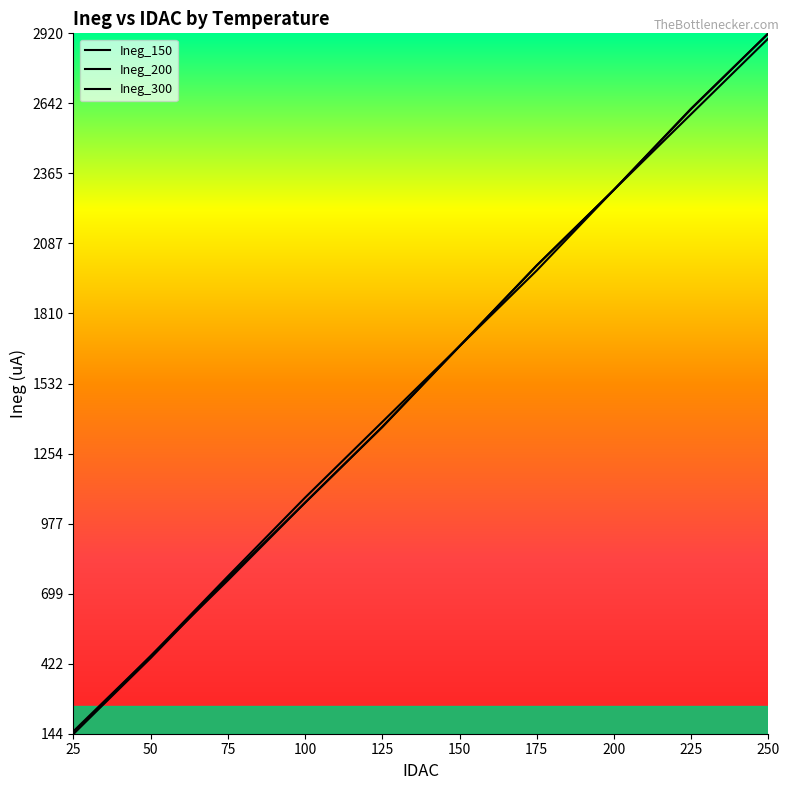

The value of Ineg_200 at 25 is 144. True or false?

True